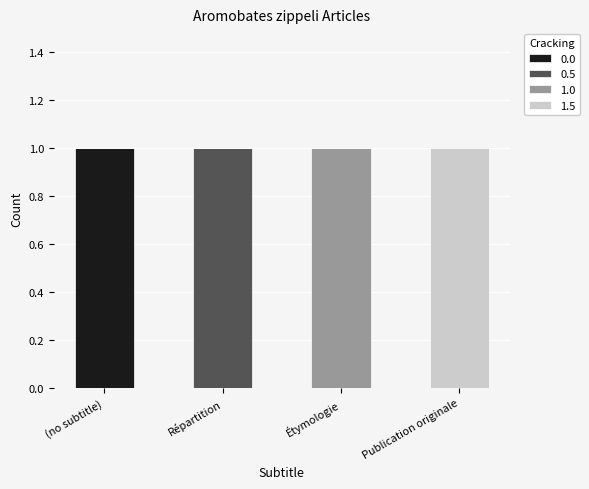

The 0.0 series shows -1 at Répartition. True or false?

False